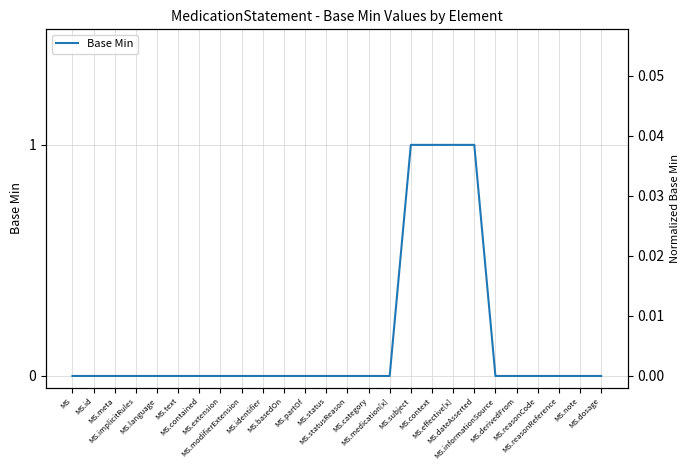

Is this an area chart (filled region under the line)?

No